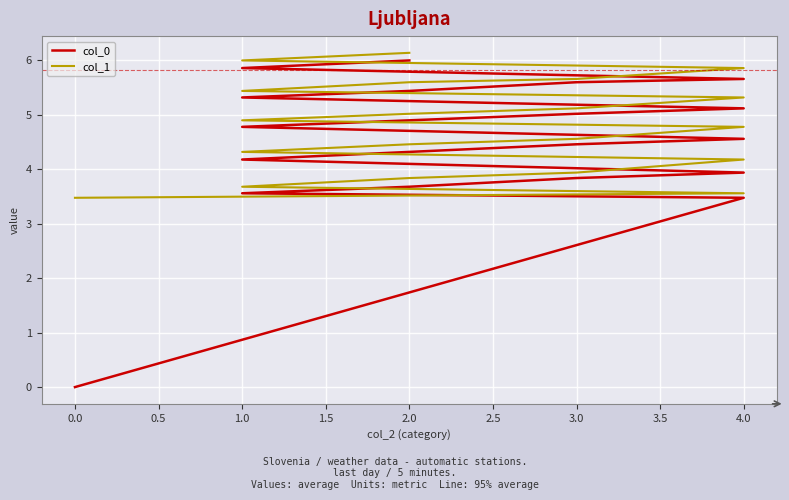

What is the average value of the col_0 series?

4.5